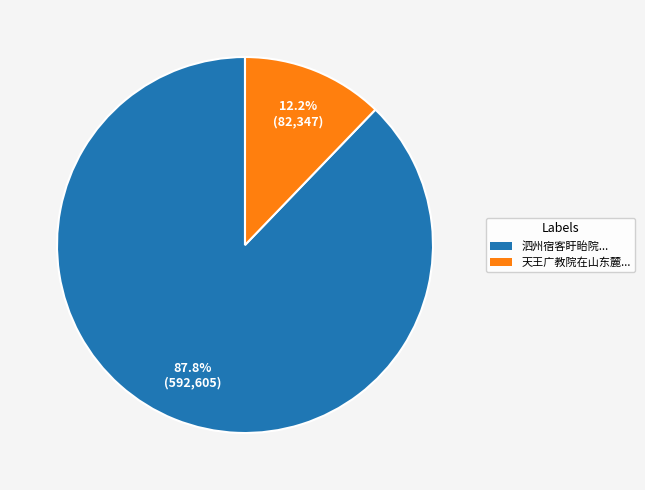

Count the number of slices in the pie.

2